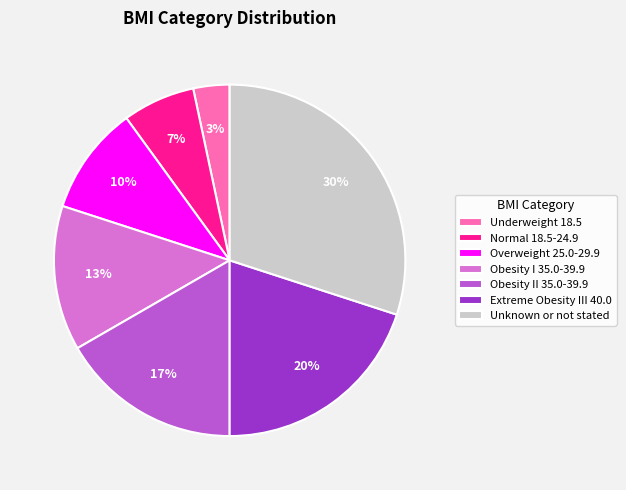

Count the number of slices in the pie.

7